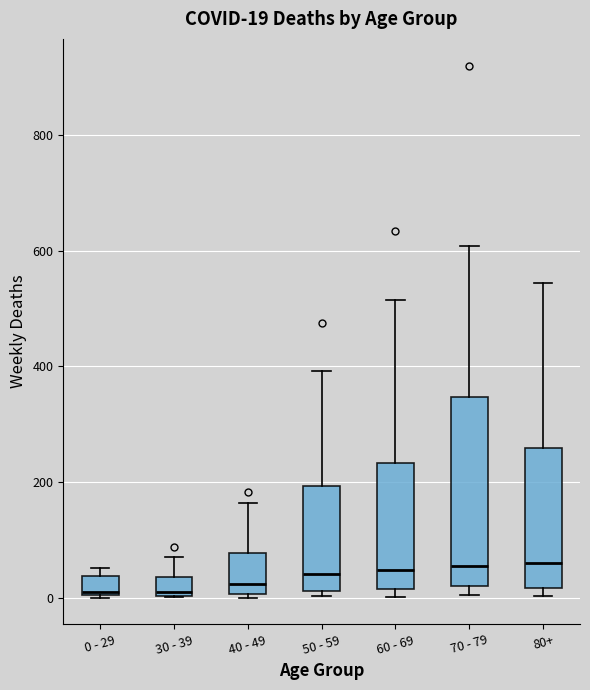

Which box is the tallest, from its lower edge to its upper edge?

70 - 79